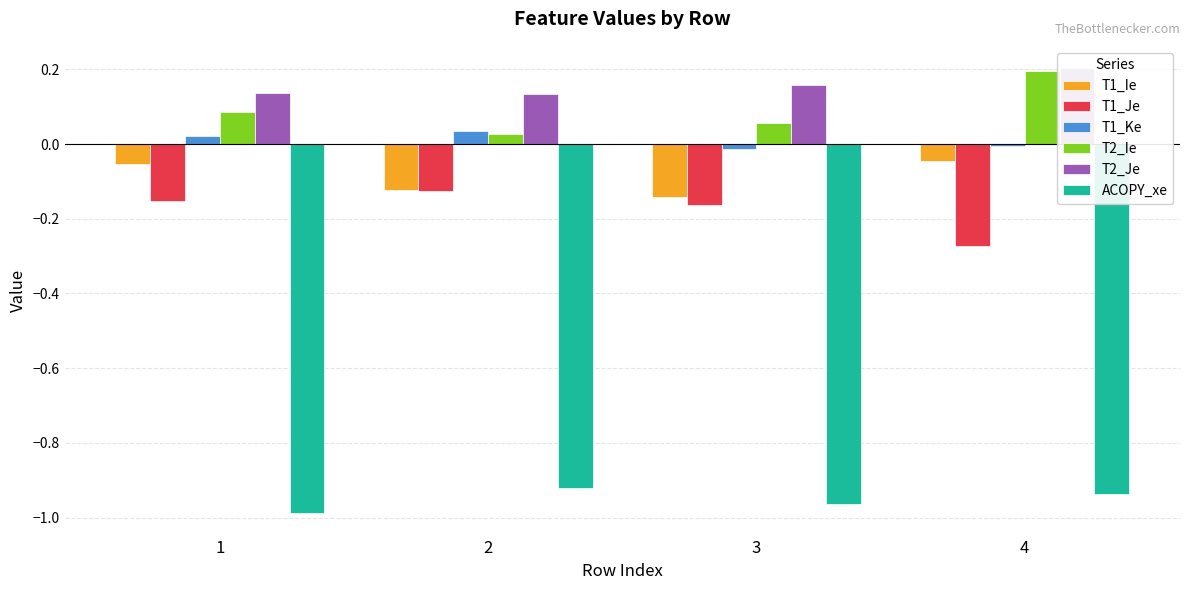

What is the spread (max minus min) of values at 2?

1.1